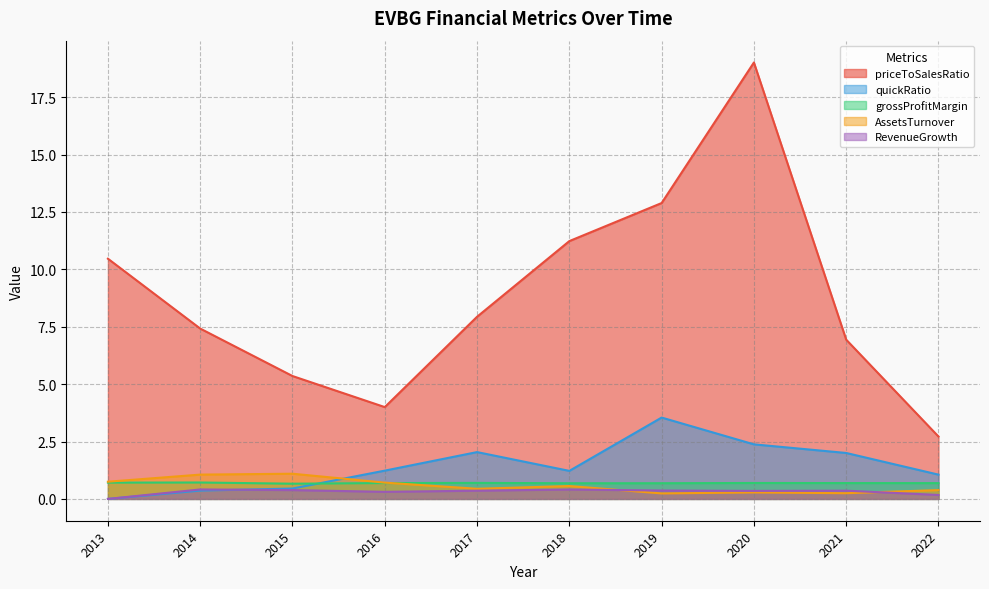

Does the chart have visible grid lines?

Yes